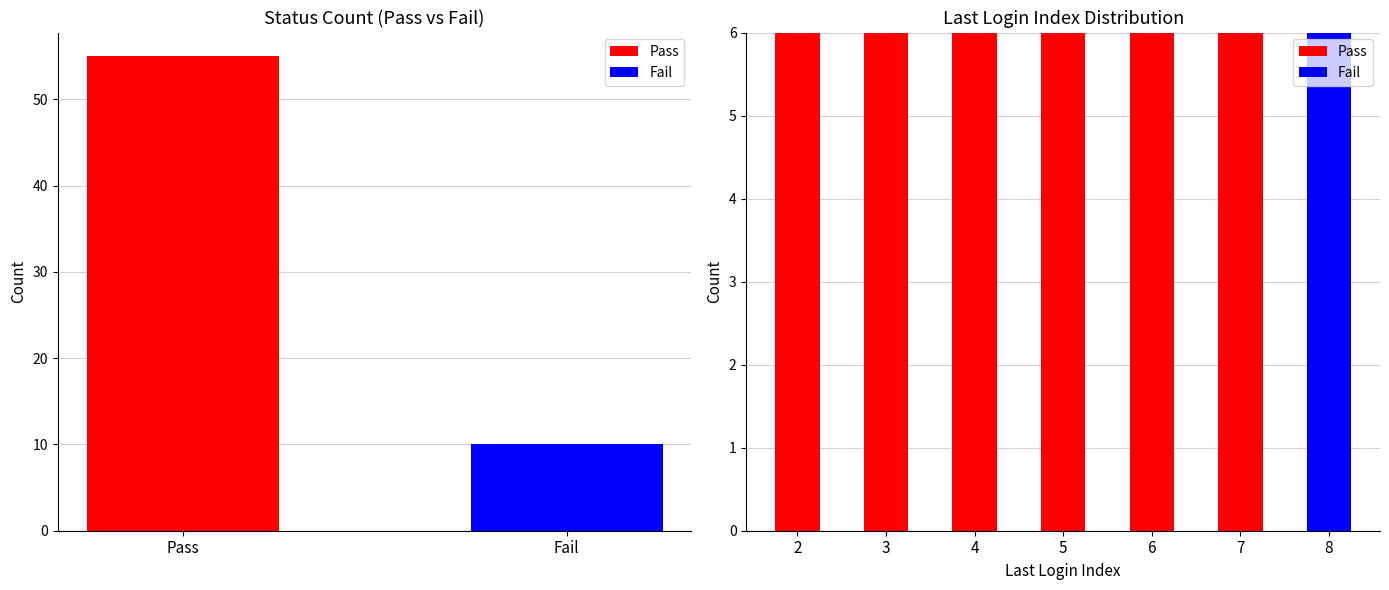

Reading right to left, transcribe all the data shown in this chart.

Pass: 0	6	6	6	6	6	6
Fail: 6	0	0	0	0	0	0